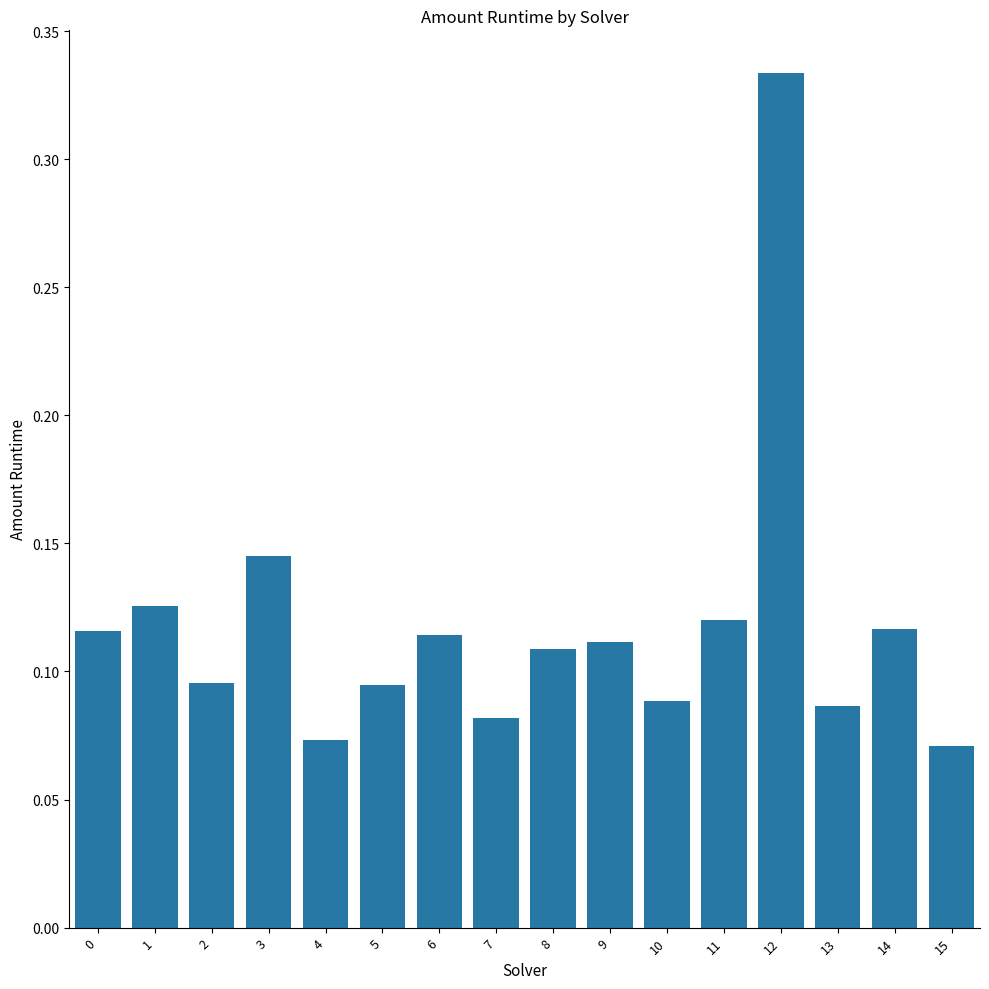

What is the sum of all values?

1.9